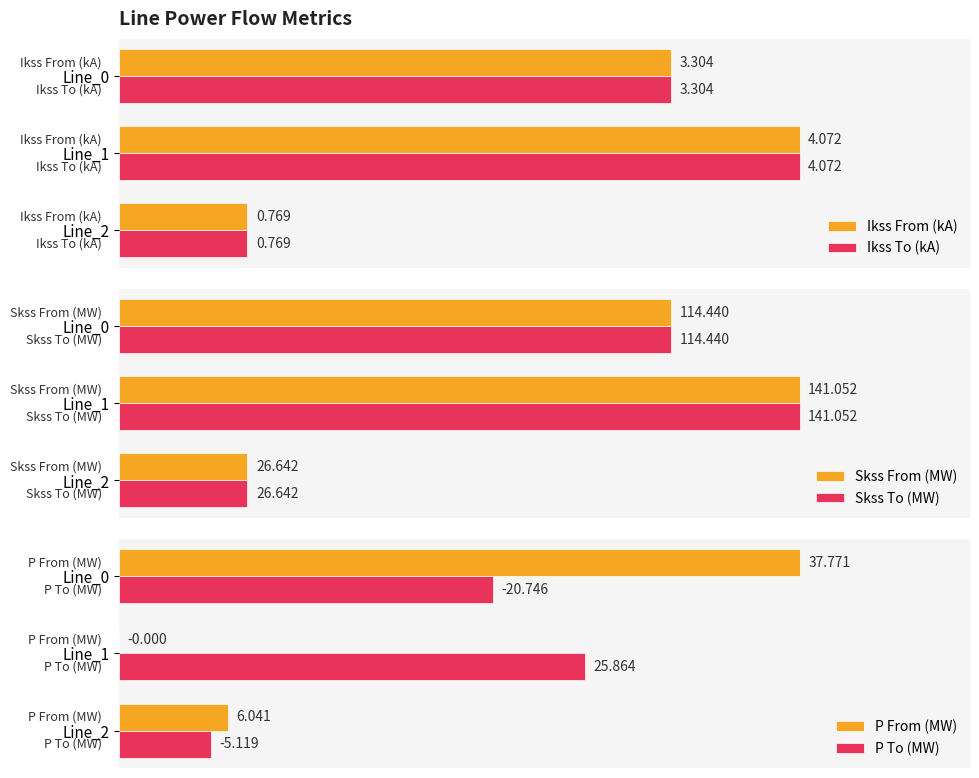

What is the difference between the maximum and minimum values in the Skss To (MW) series?

114.4